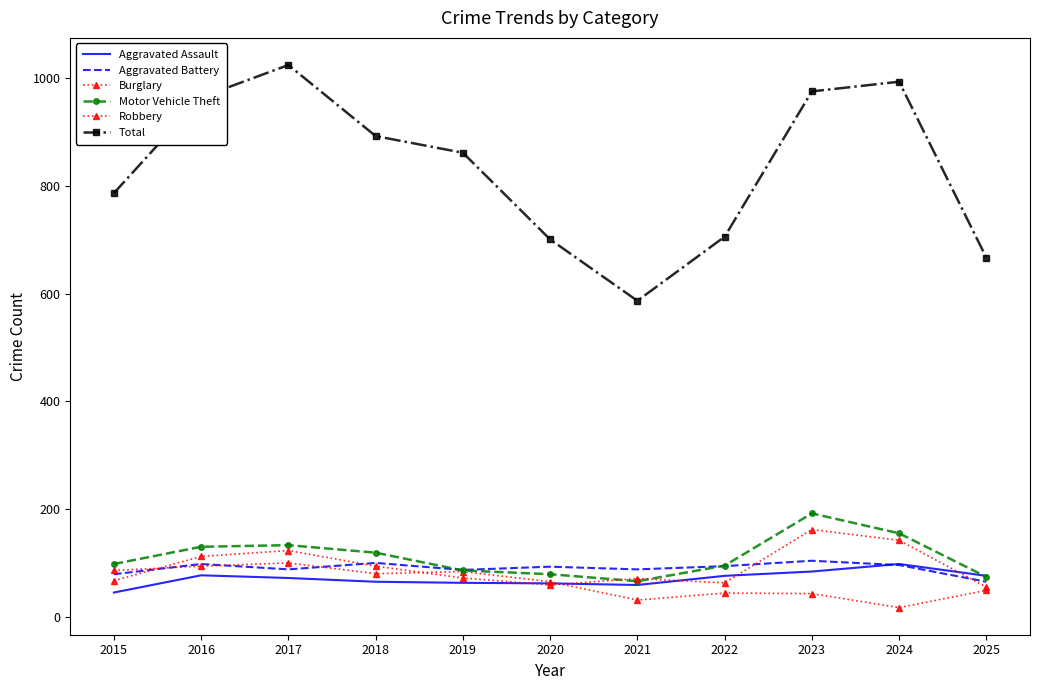

What is the highest value of the Aggravated Battery series?

104